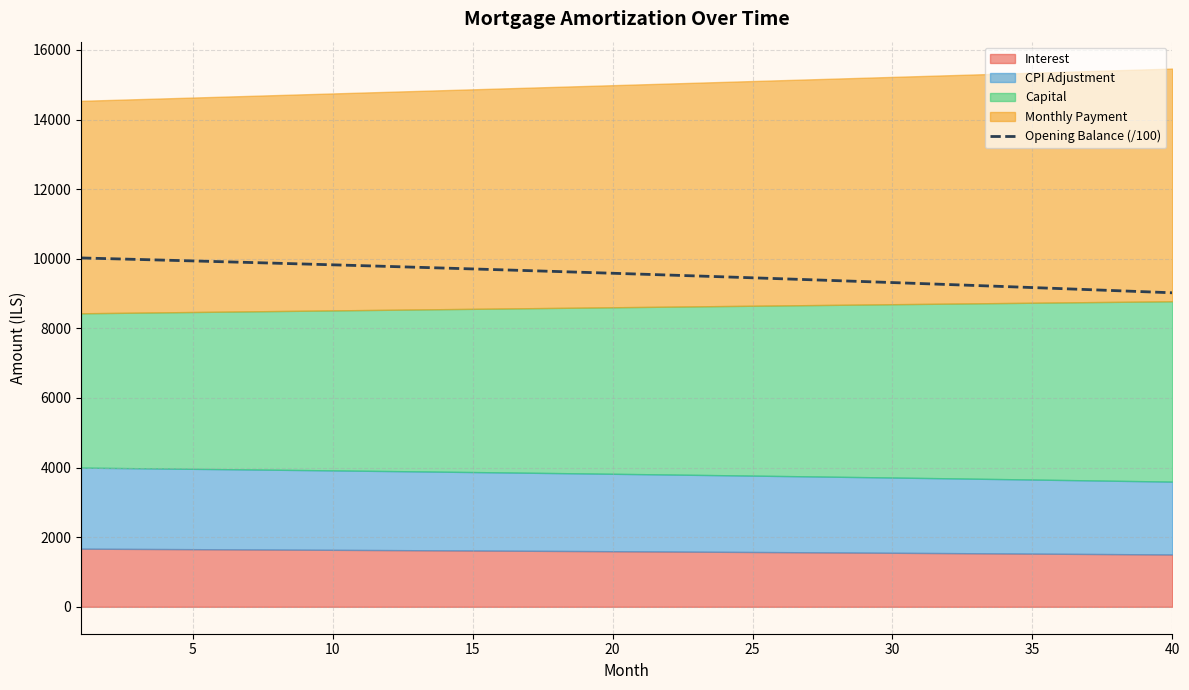

What is the average value?

9553.7